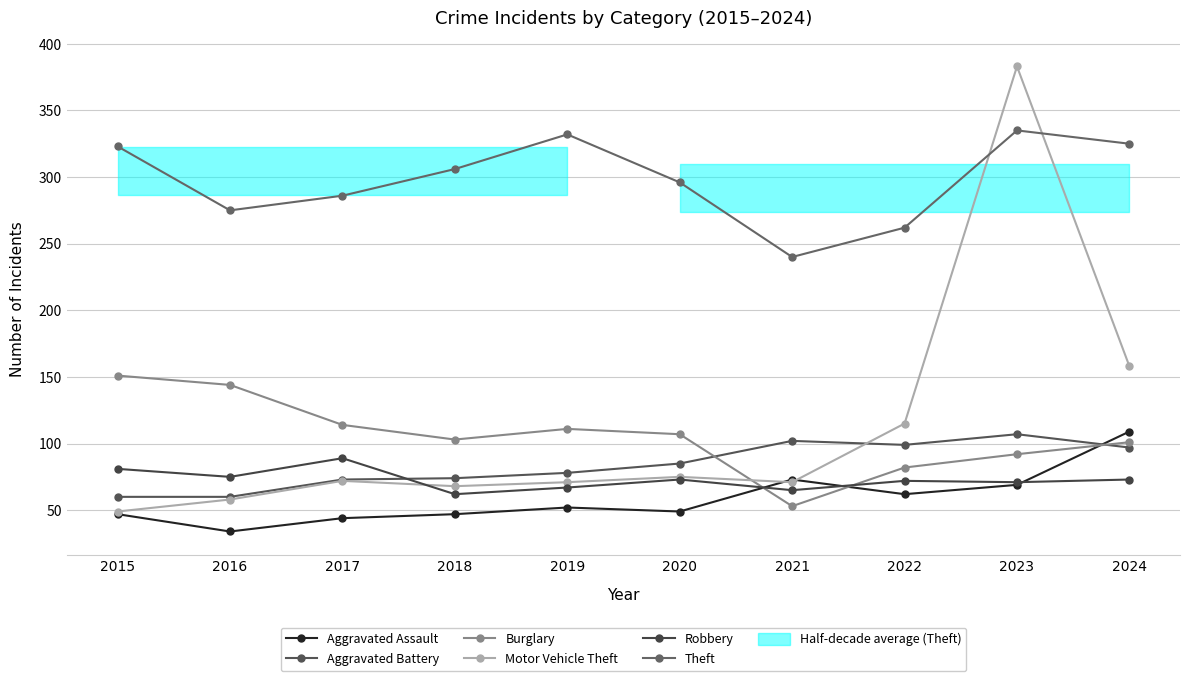

True or false: Aggravated Battery and Motor Vehicle Theft cross at least once.

True